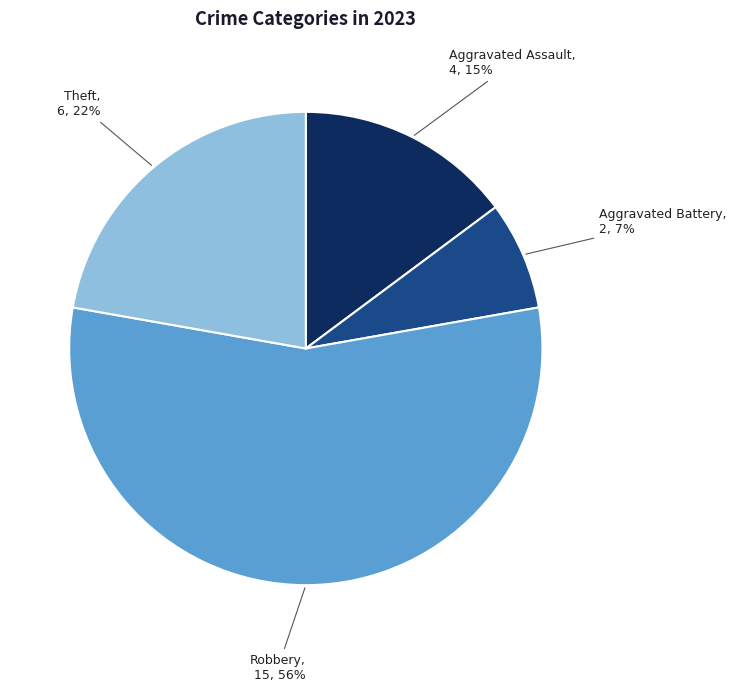

To the nearest percent, what is the average slice percentage?

25%